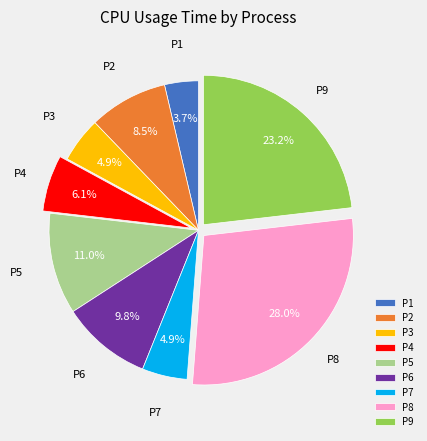

Is there any slice that represents more than half of the pie?

No